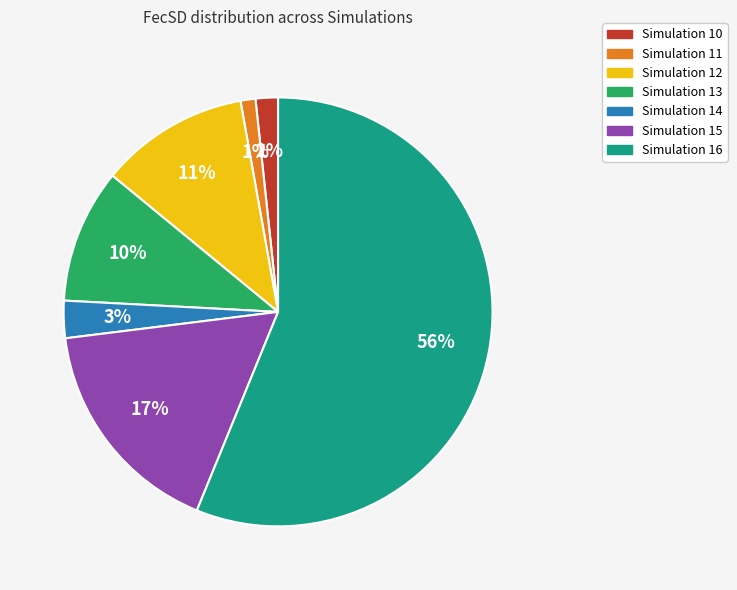

To the nearest percent, what is the difference between the largest and smallest slice percentages?

55%